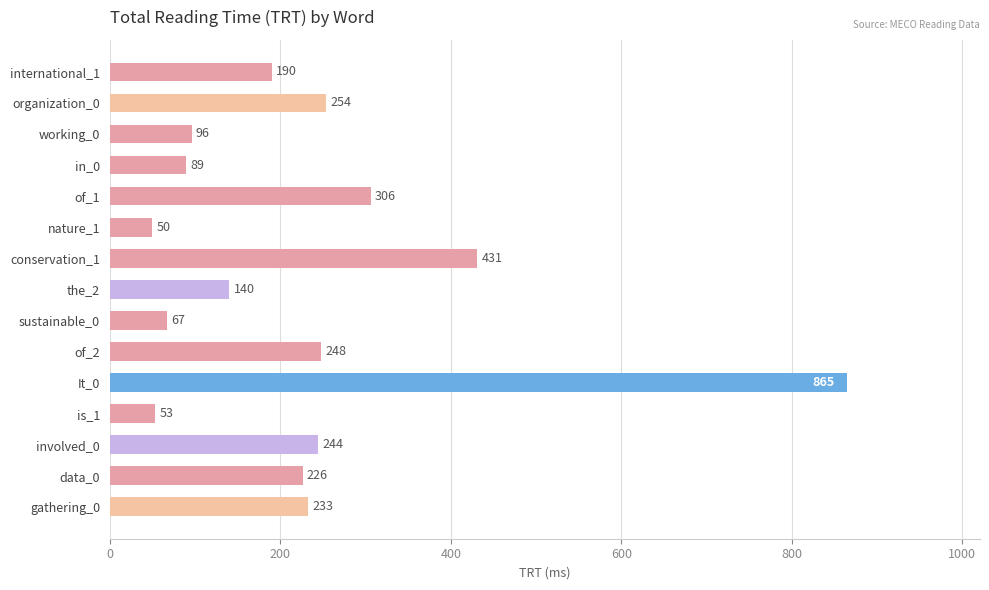

Reading bottom to top, list all the values displayed in this chart.

gathering_0=233	data_0=226	involved_0=244	is_1=53	It_0=865	of_2=248	sustainable_0=67	the_2=140	conservation_1=431	nature_1=50	of_1=306	in_0=89	working_0=96	organization_0=254	international_1=190